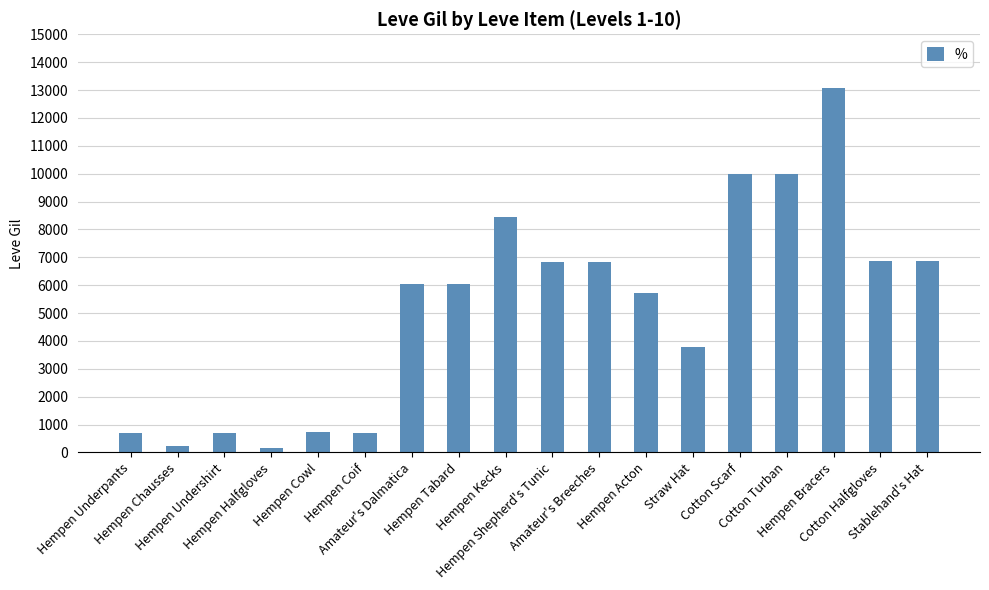

What is the label of the 3rd bar from the left?

Hempen Undershirt